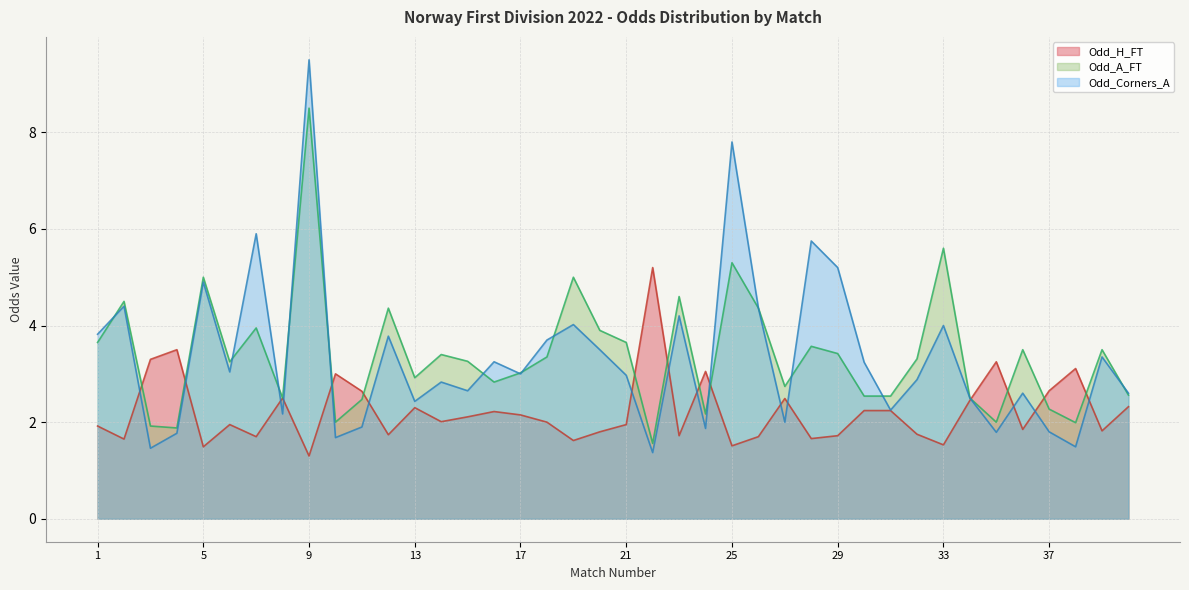

What is the total value across all series at 1?

9.4